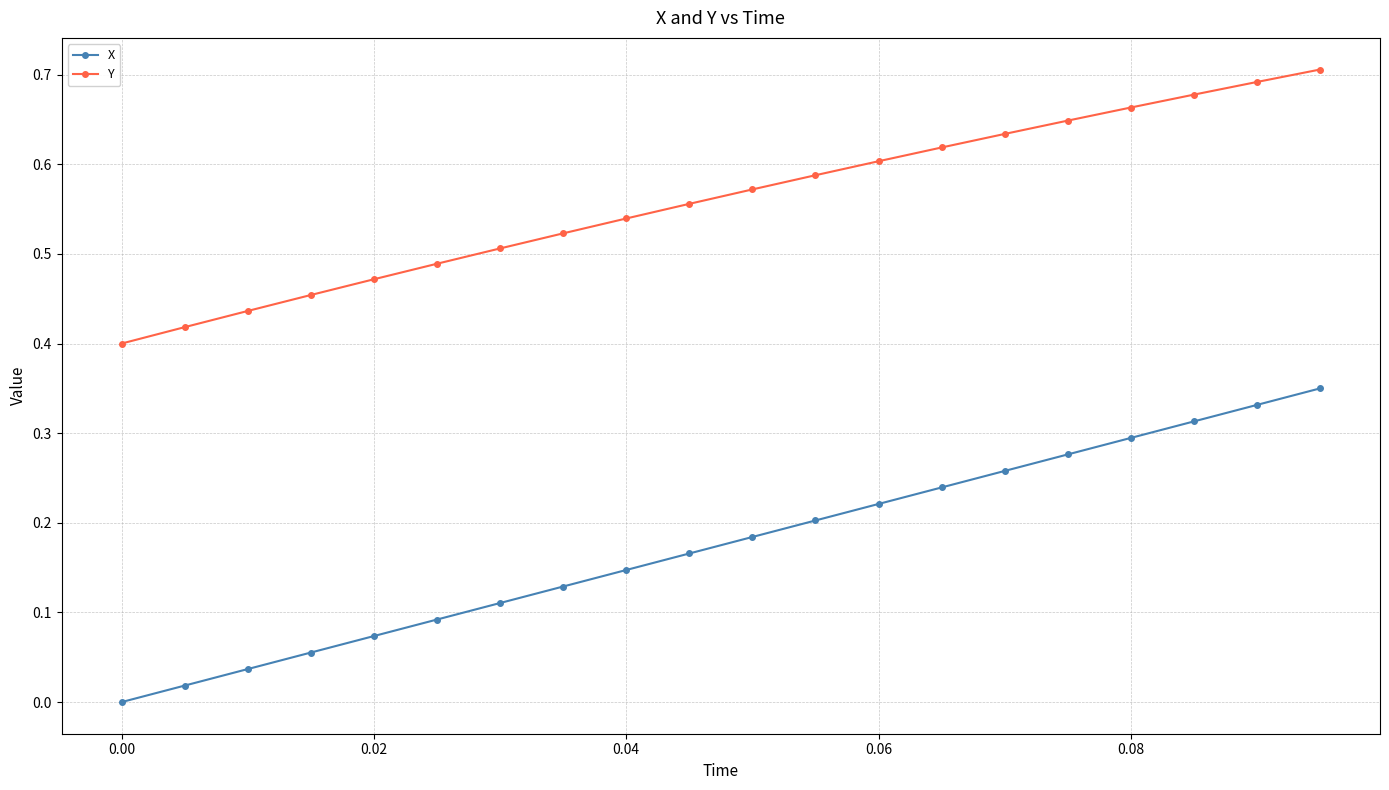

Which series has the largest total across all categories?

Y